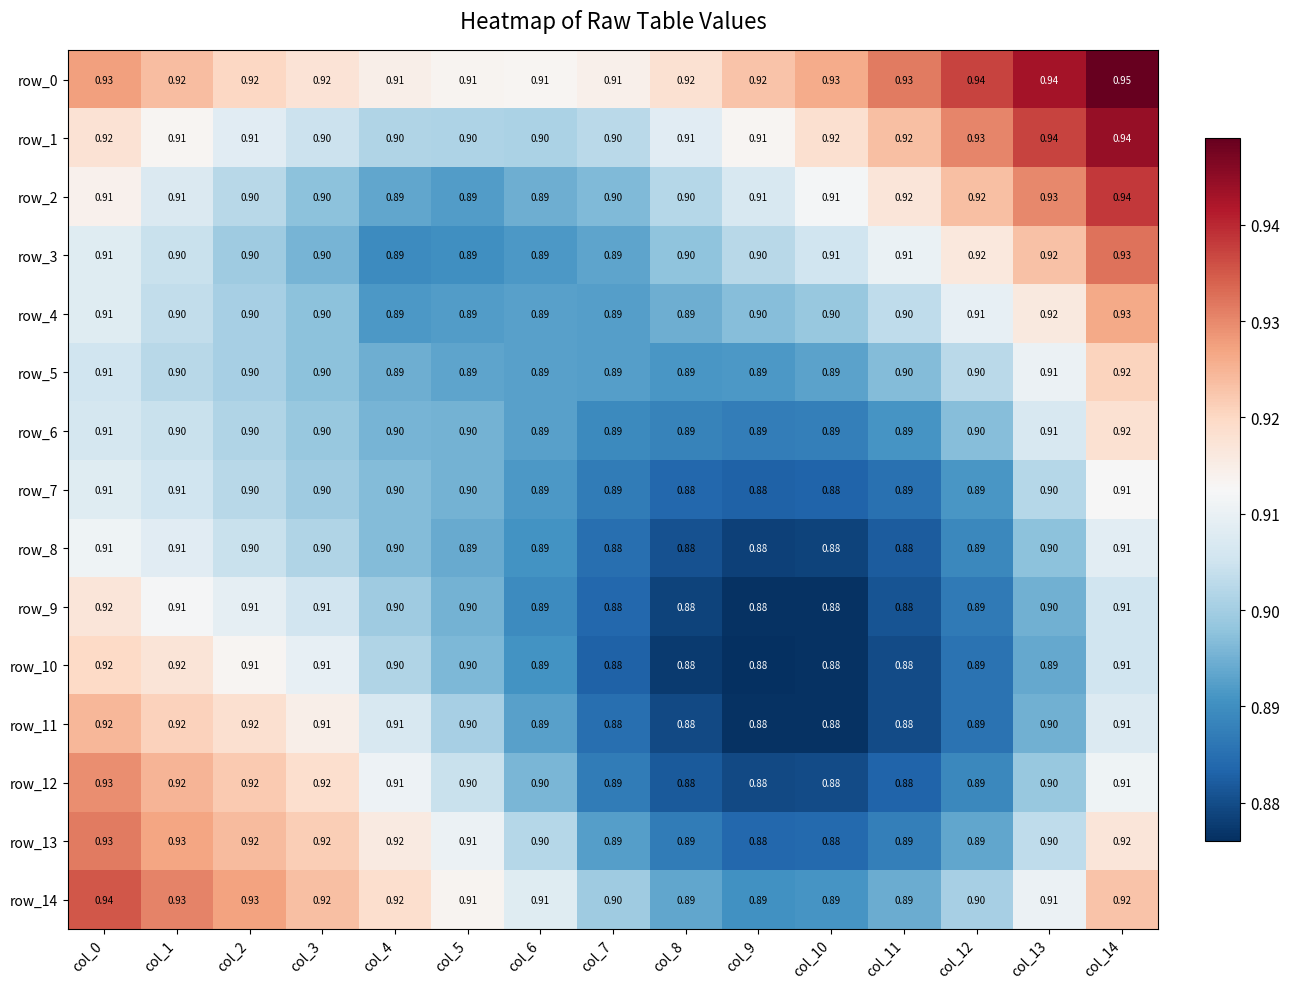

Is the value of row_3 at col_10 greater than the value of row_8 at col_5?

Yes